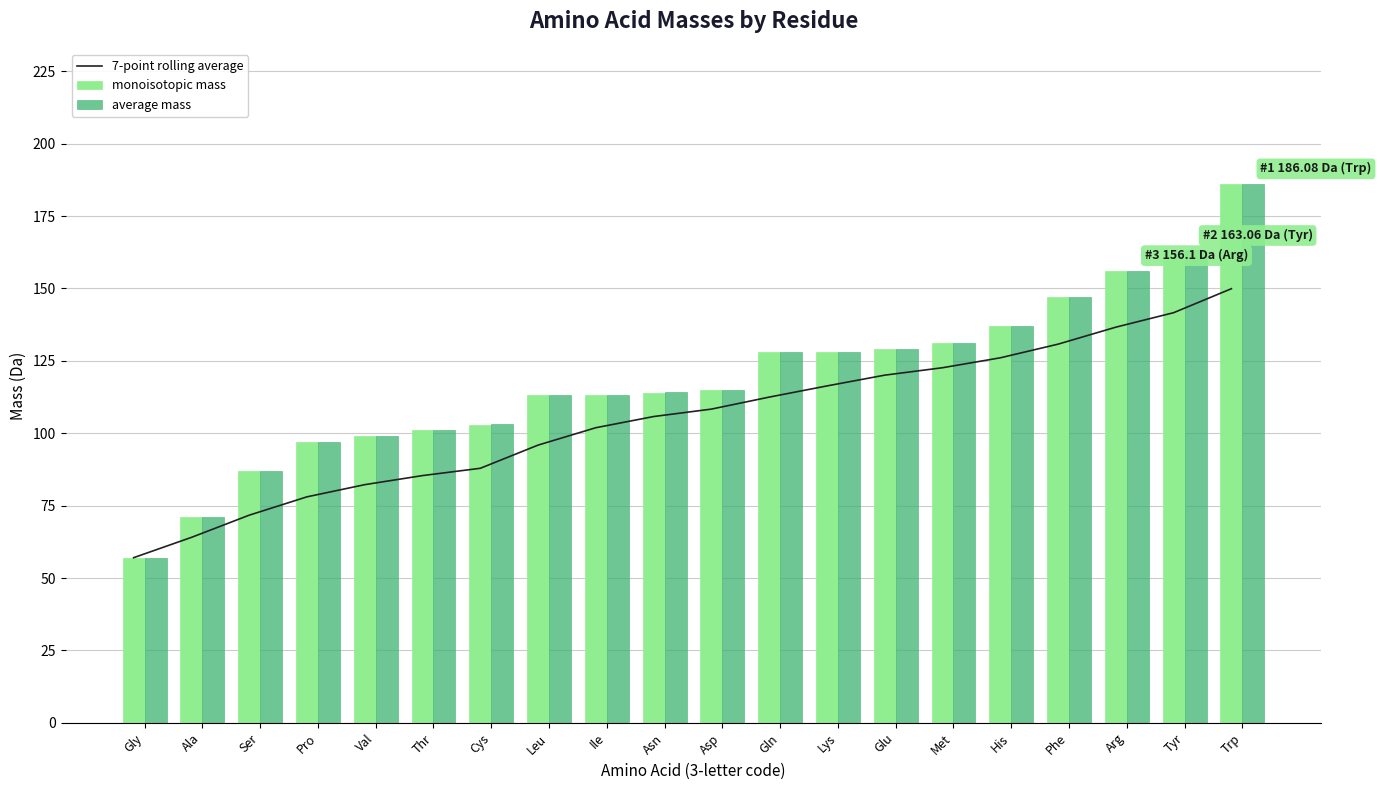

List the labels in order of monoisotopic mass value, smallest first.

Gly, Ala, Ser, Pro, Val, Thr, Cys, Leu, Ile, Asn, Asp, Gln, Lys, Glu, Met, His, Phe, Arg, Tyr, Trp